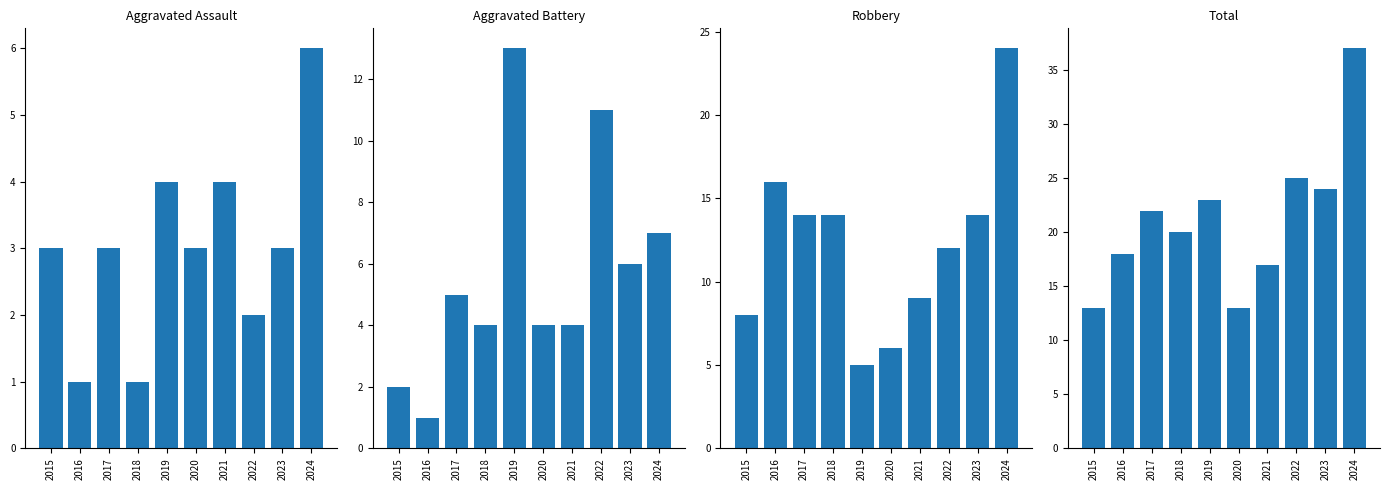

True or false: Aggravated Assault has a value of 3 at 2017.

True